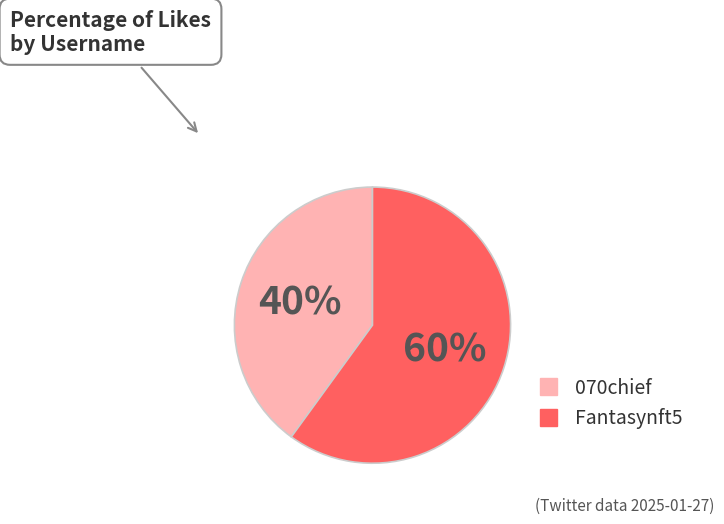

Is there any slice that represents more than half of the pie?

Yes